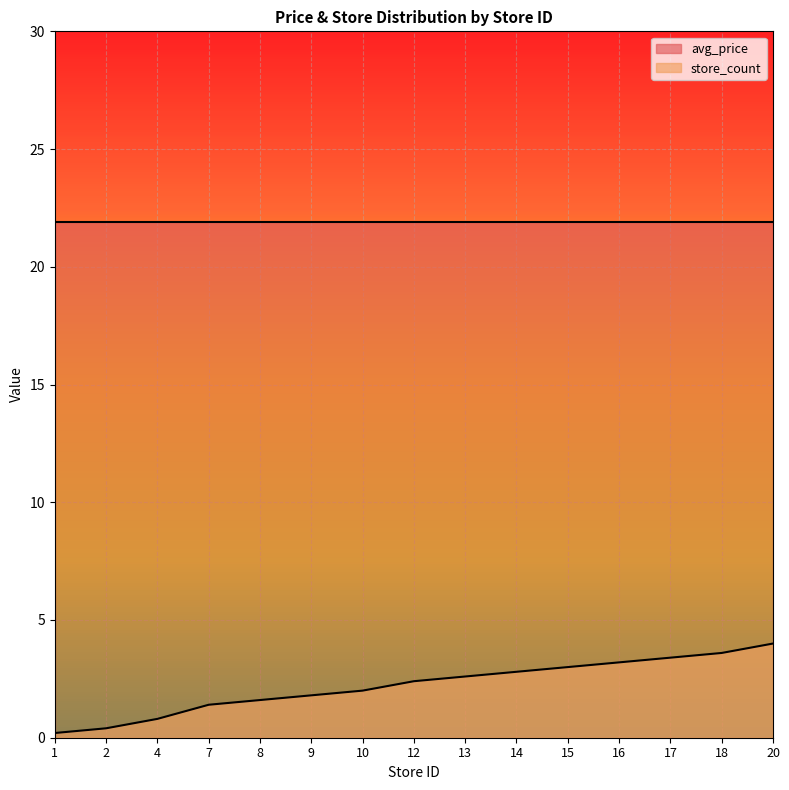

Does the chart display data point markers on the line(s)?

No